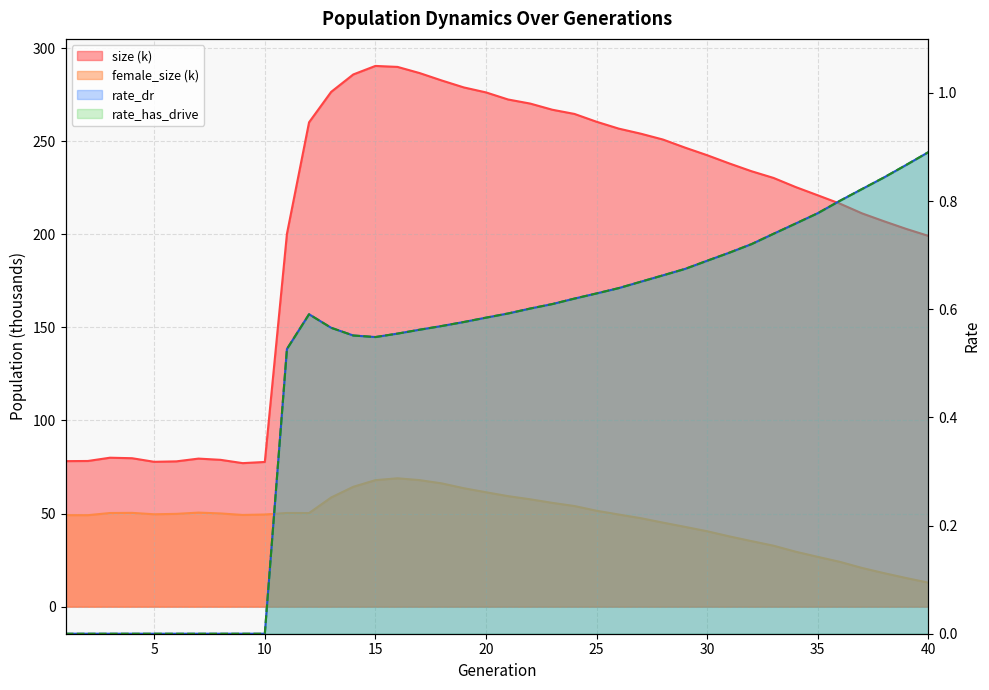

The female_size series shows 34.1 at 24. True or false?

False